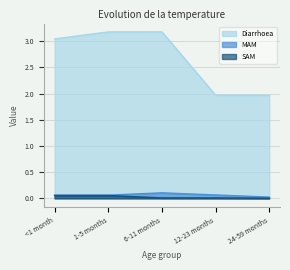

Where does the Diarrhoea series first go above 3?

<1 month